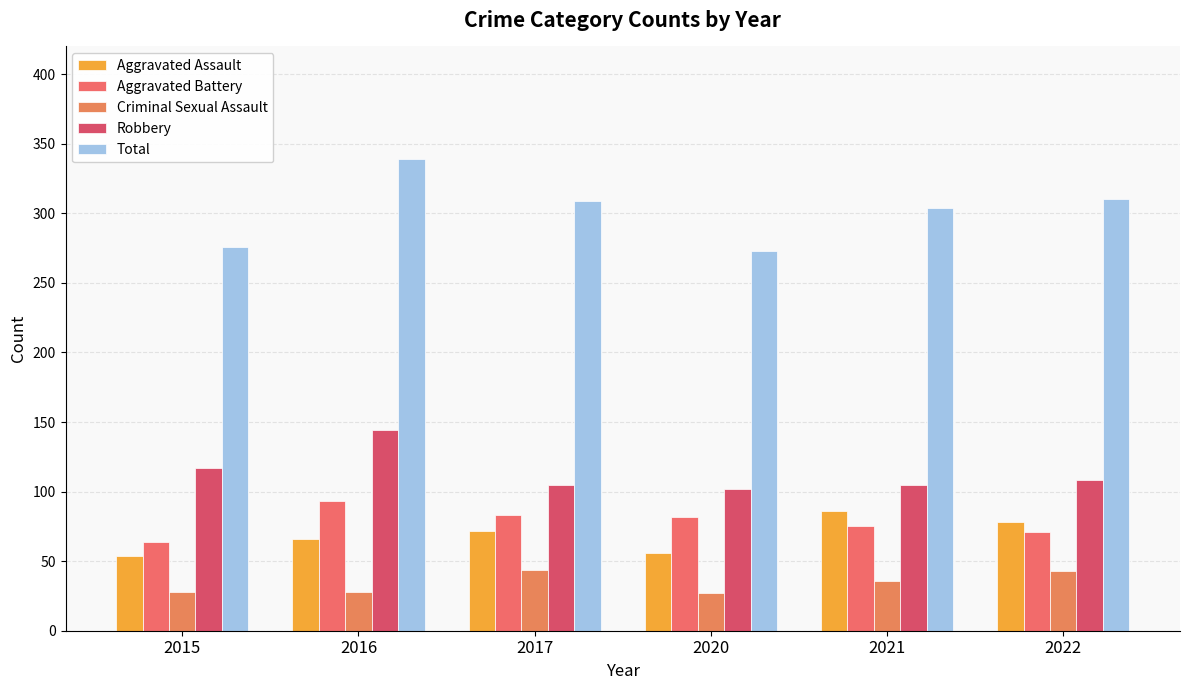

At which label does Criminal Sexual Assault reach its peak?

2017